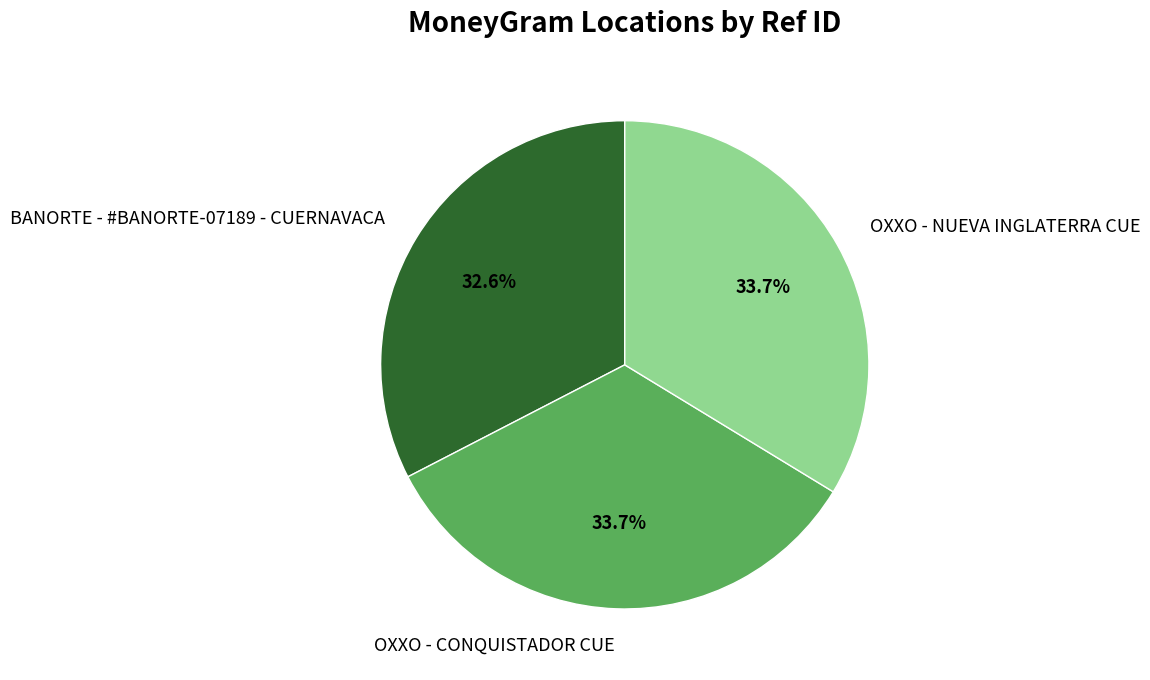

To the nearest percent, what portion does OXXO - NUEVA INGLATERRA CUE represent?

34%